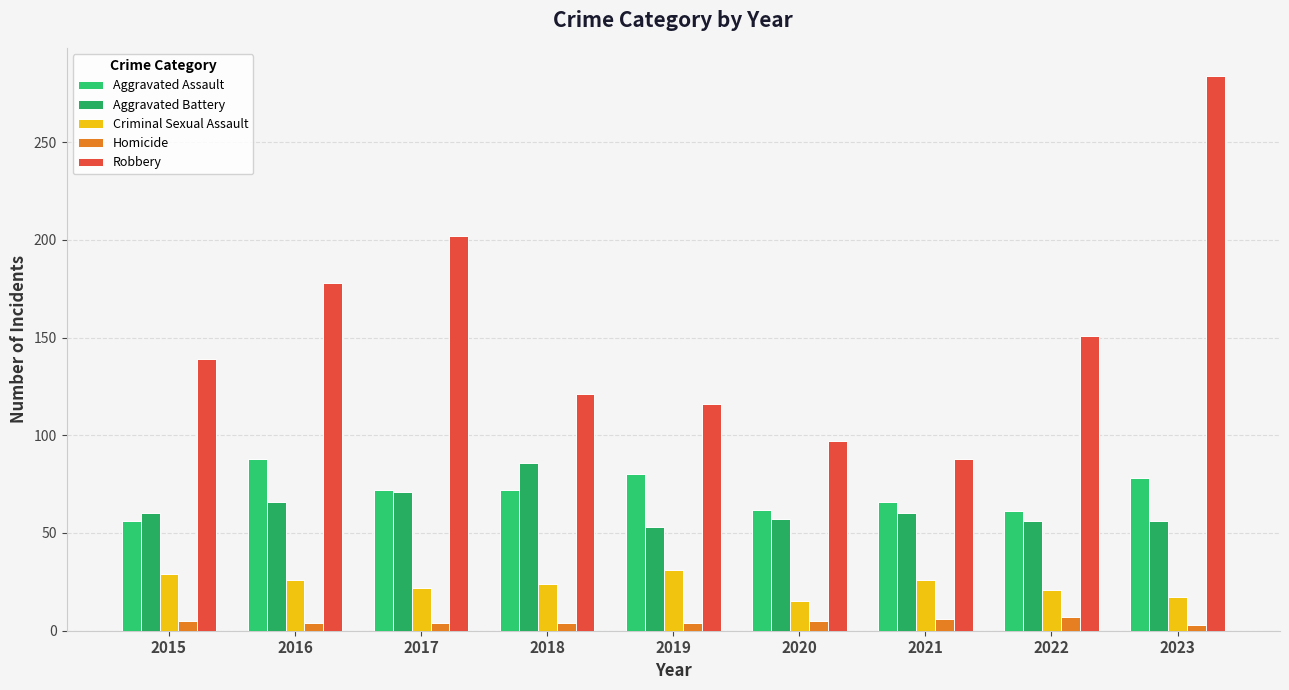

What are all the series names shown in the legend?

Aggravated Assault, Aggravated Battery, Criminal Sexual Assault, Homicide, Robbery